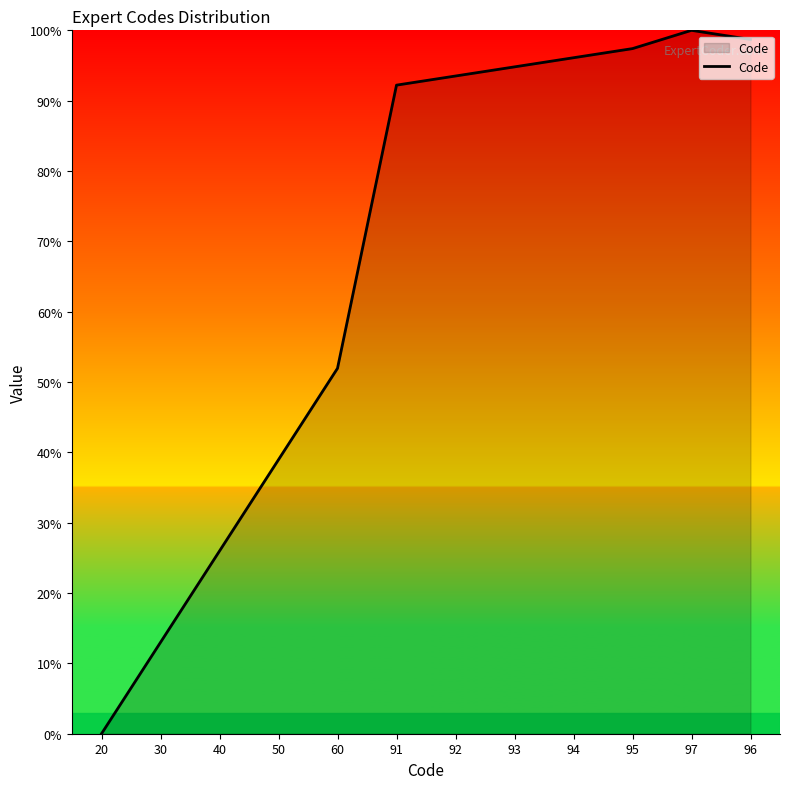

What is the change in value from 30 to 95?

+84.4